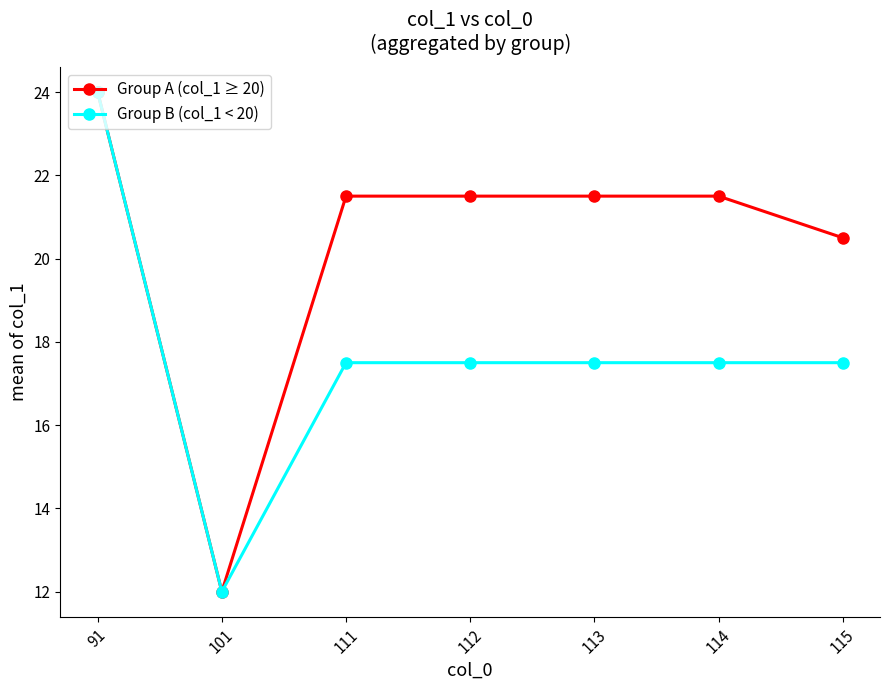

What is the average value of the Group B (col_1 < 20) series?

17.6